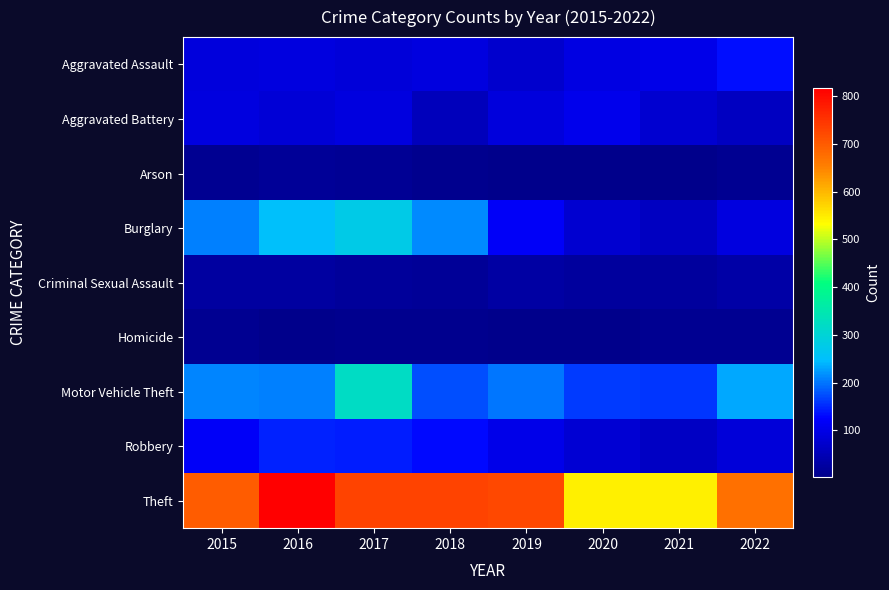

Reading right to left, transcribe all the data shown in this chart.

Aggravated Assault: 2022=133	2021=101	2020=96	2019=75	2018=93	2017=87	2016=94	2015=88
Aggravated Battery: 2022=60	2021=78	2020=105	2019=89	2018=55	2017=94	2016=83	2015=92
Arson: 2022=10	2021=4	2020=4	2019=5	2018=8	2017=14	2016=16	2015=11
Burglary: 2022=94	2021=61	2020=76	2019=119	2018=215	2017=276	2016=253	2015=206
Criminal Sexual Assault: 2022=33	2021=24	2020=24	2019=30	2018=17	2017=18	2016=26	2015=26
Homicide: 2022=9	2021=11	2020=2	2019=3	2018=8	2017=6	2016=5	2015=9
Motor Vehicle Theft: 2022=234	2021=161	2020=164	2019=202	2018=176	2017=321	2016=207	2015=210
Robbery: 2022=85	2021=65	2020=80	2019=103	2018=131	2017=143	2016=148	2015=119
Theft: 2022=673	2021=545	2020=546	2019=722	2018=731	2017=731	2016=817	2015=699